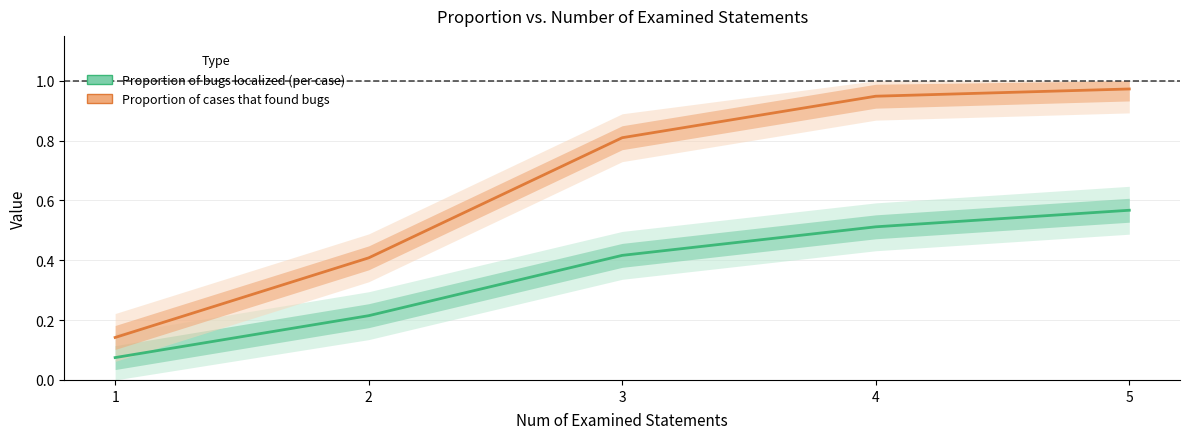

What is the sum of the Proportion of cases that found bugs values at 3 and 1?

1.0